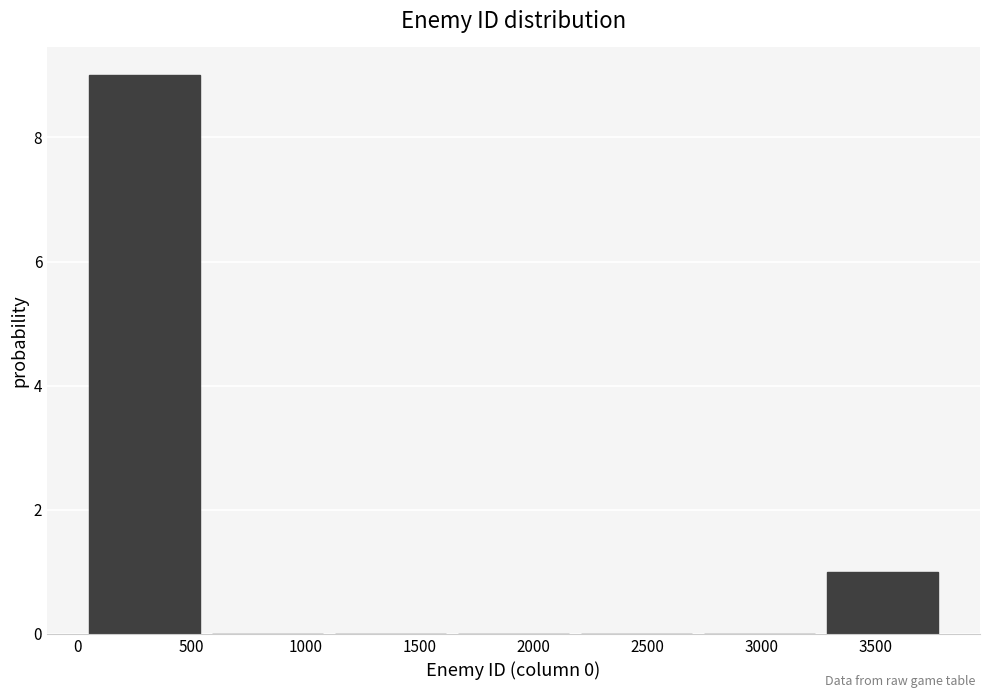

How tall is the bar that spans 3250 to 3800 on the x-axis? Neither the bar edges nor the heights are printed on the chart, so give them approximately, as read against the axes.

1